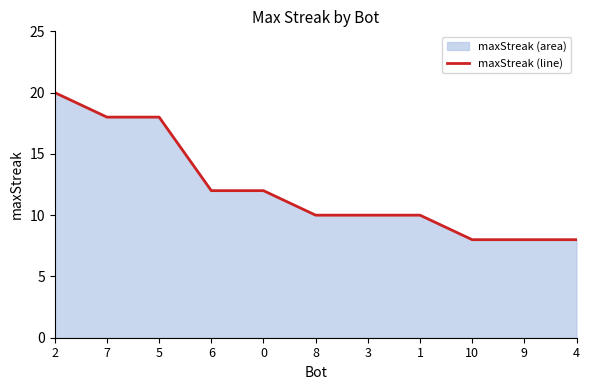

Which has a higher value, 8 or 10?

8